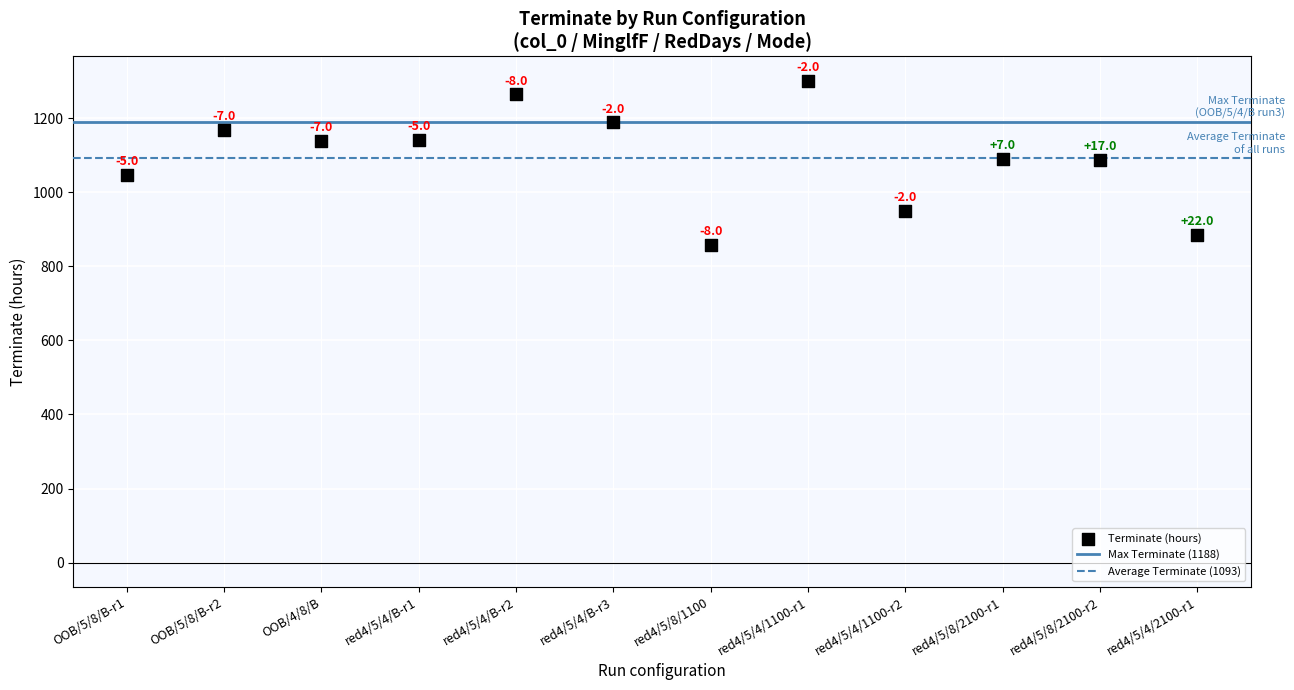

What is the range of Y values (max minus min)?

444